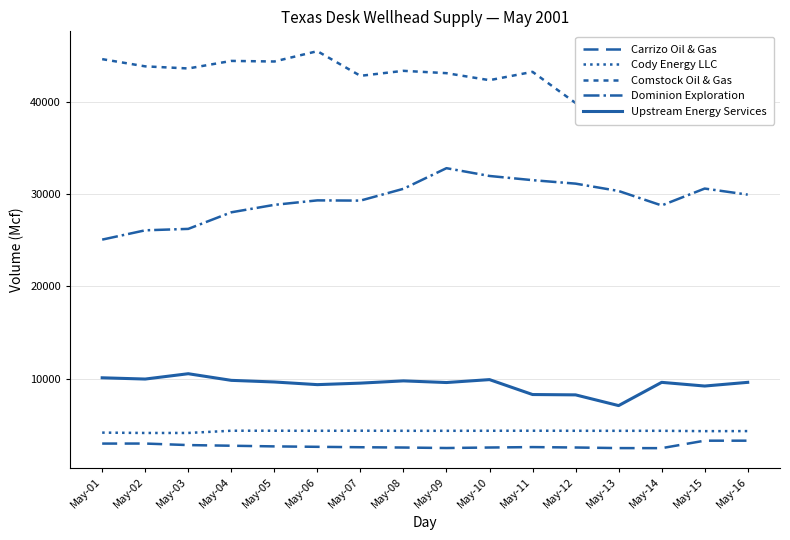

Reading right to left, extract all data points from this chart.

Carrizo Oil & Gas: 3274	3274	2465	2472	2537	2580	2535	2480	2533	2565	2610	2656	2728	2798	2964	2961
Cody Energy LLC: 4313	4308	4344	4343	4347	4352	4349	4345	4345	4354	4346	4352	4352	4111	4110	4147
Comstock Oil & Gas: 40350	39348	41373	43305	39839	43213	42310	43070	43322	42780	45450	44333	44396	43579	43807	44588
Dominion Exploration: 29916	30574	28746	30312	31108	31484	31938	32781	30549	29269	29295	28810	28003	26208	26054	25045
Upstream Energy Services: 9591	9192	9591	7074	8235	8272	9887	9571	9750	9506	9343	9630	9807	10525	9948	10084